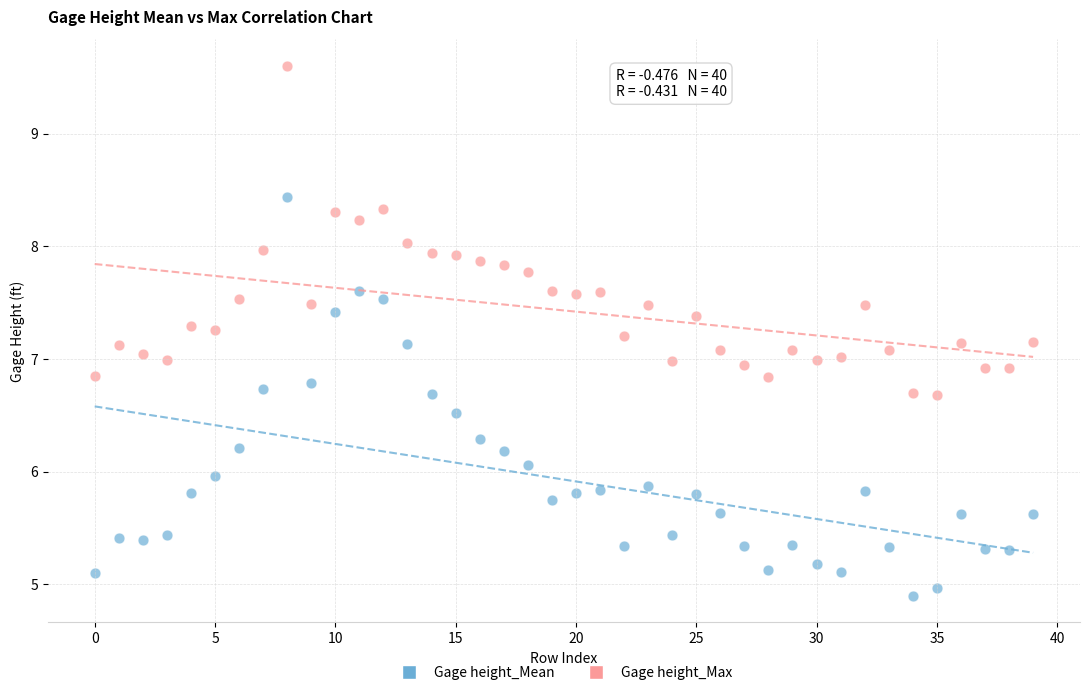

What are all the series names shown in the legend?

Gage height_Mean, Gage height_Max